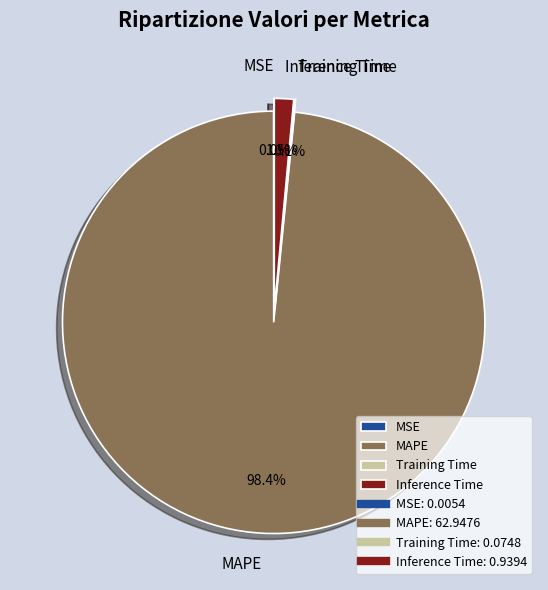

What is the change in value from Training Time to Inference Time?

+0.9